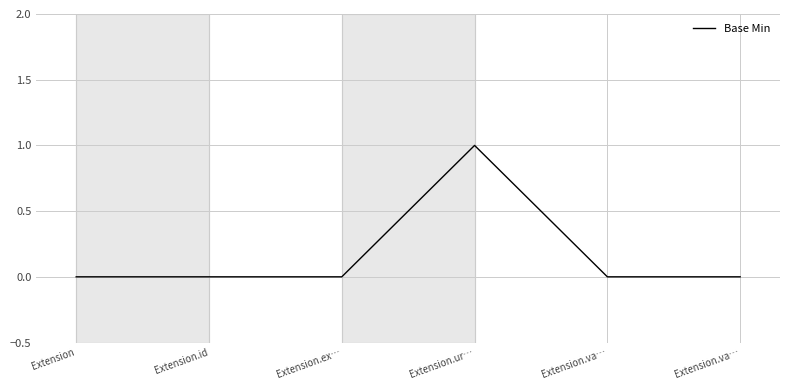

Rank the categories by value from highest to lowest.

Extension.ur…, Extension, Extension.id, Extension.ex…, Extension.va…, Extension.va…